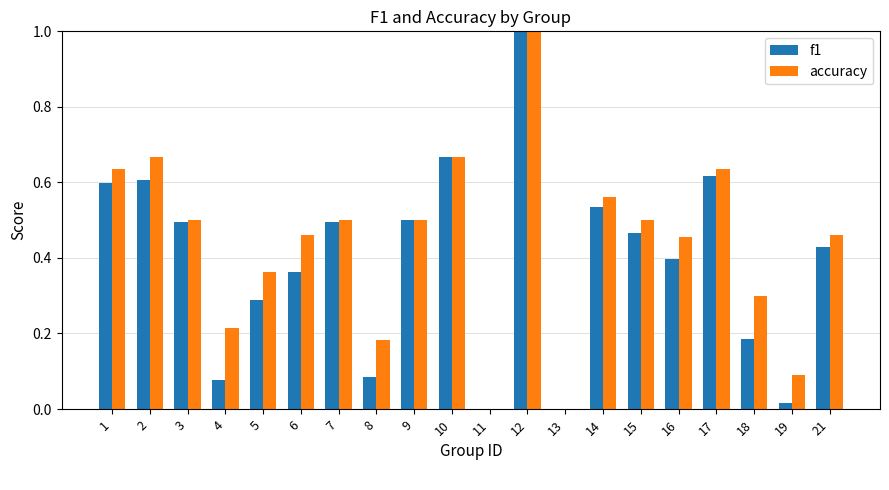

How many categories are shown in the chart?

20